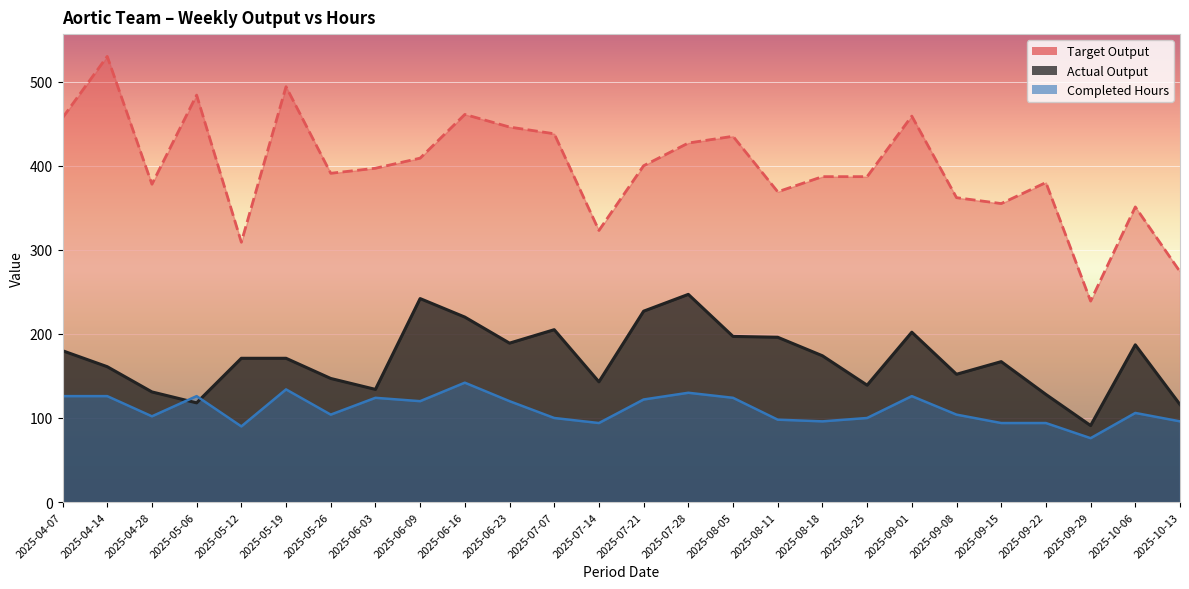

What is the spread (max minus min) of values at 2025-06-09?

289